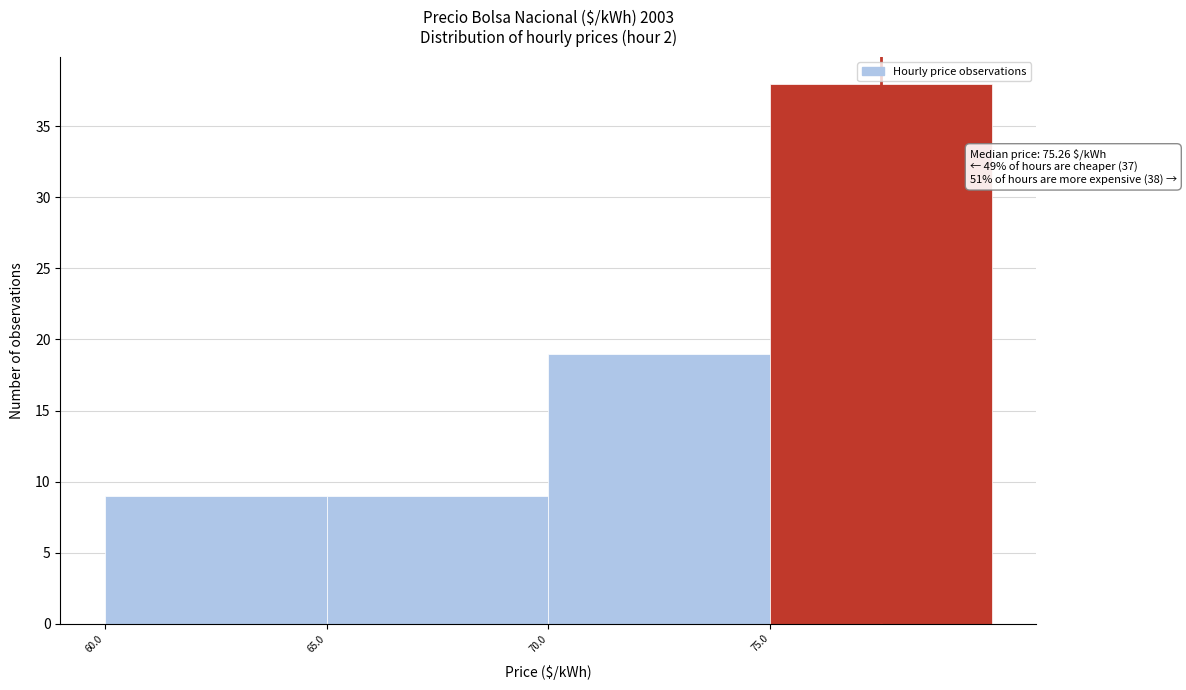

Which range on the x-axis has the tallest bar?

75 to 80